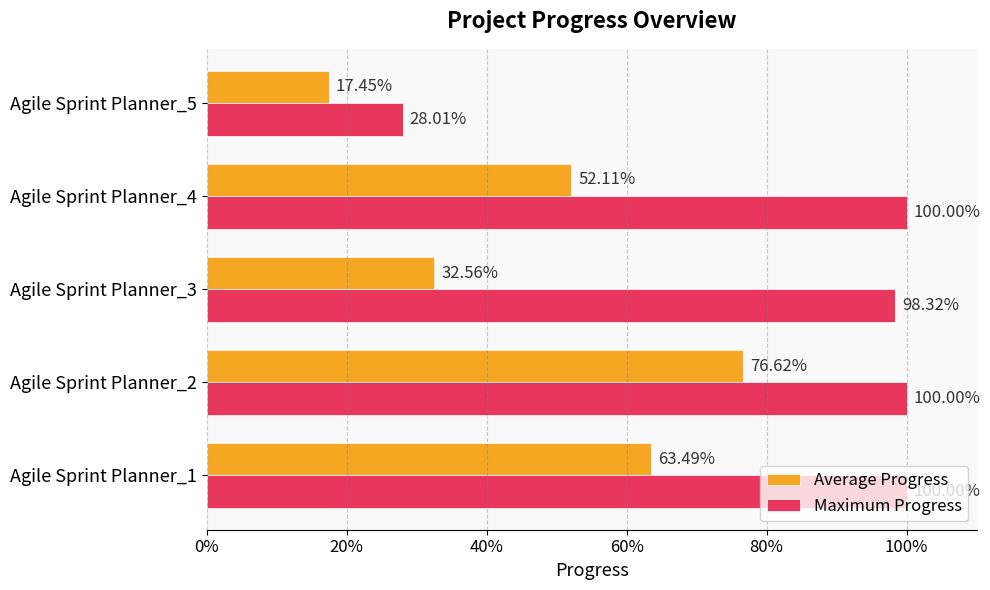

What are all the series names shown in the legend?

Average Progress, Maximum Progress